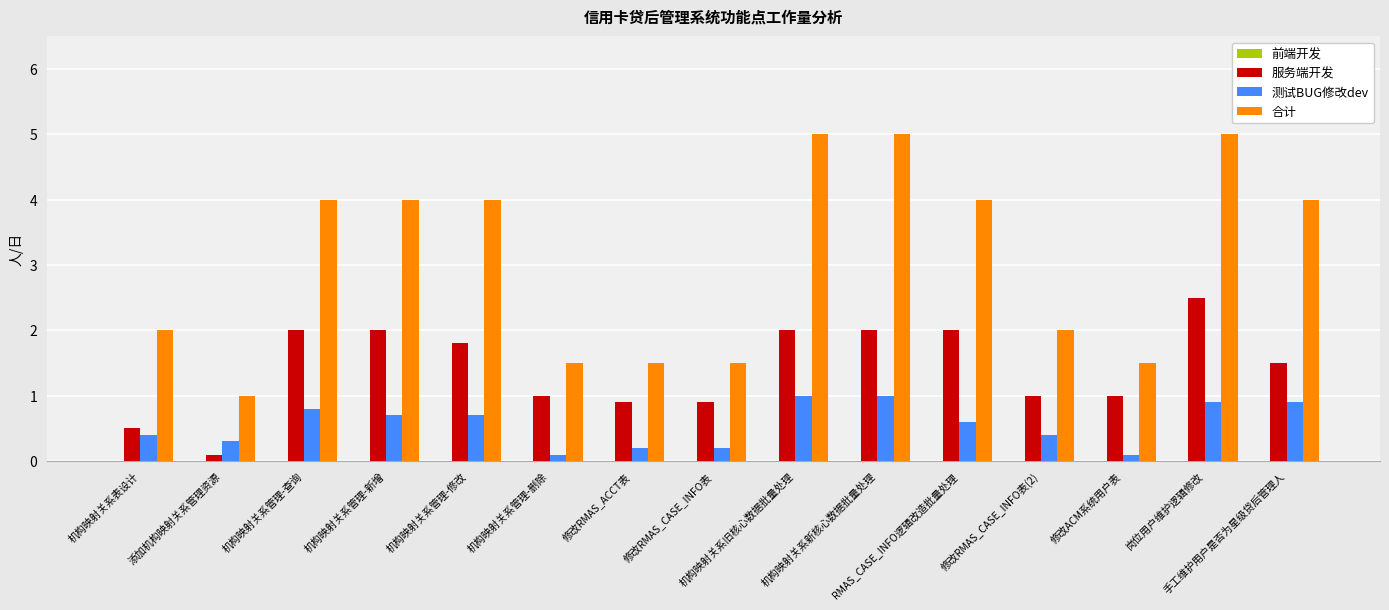

What is the value of the 合计 bar at the 2nd from the left?

1.0